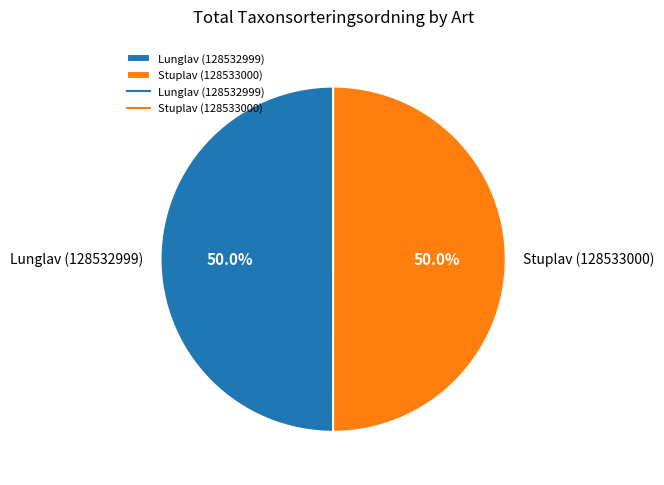

What is the total percentage of Stuplav (128533000) and Lunglav (128532999)?

100.0%